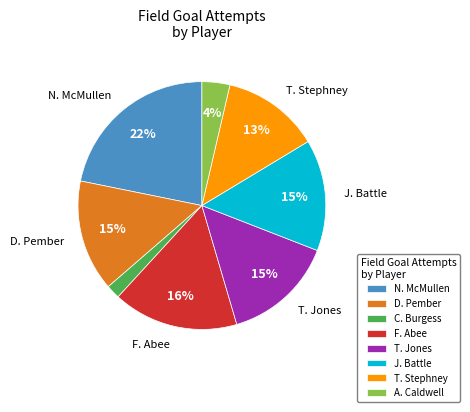

To the nearest percent, what portion does F. Abee represent?

16%